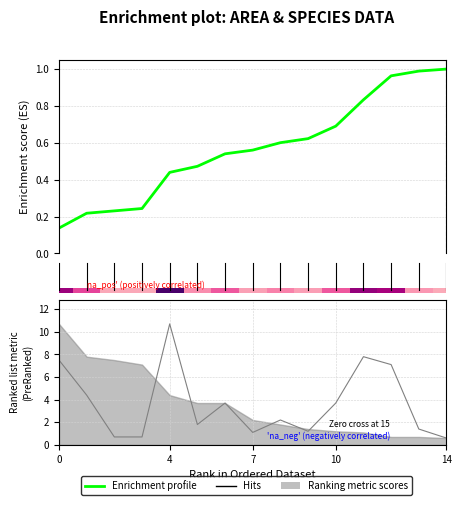

What is the average value?

0.6